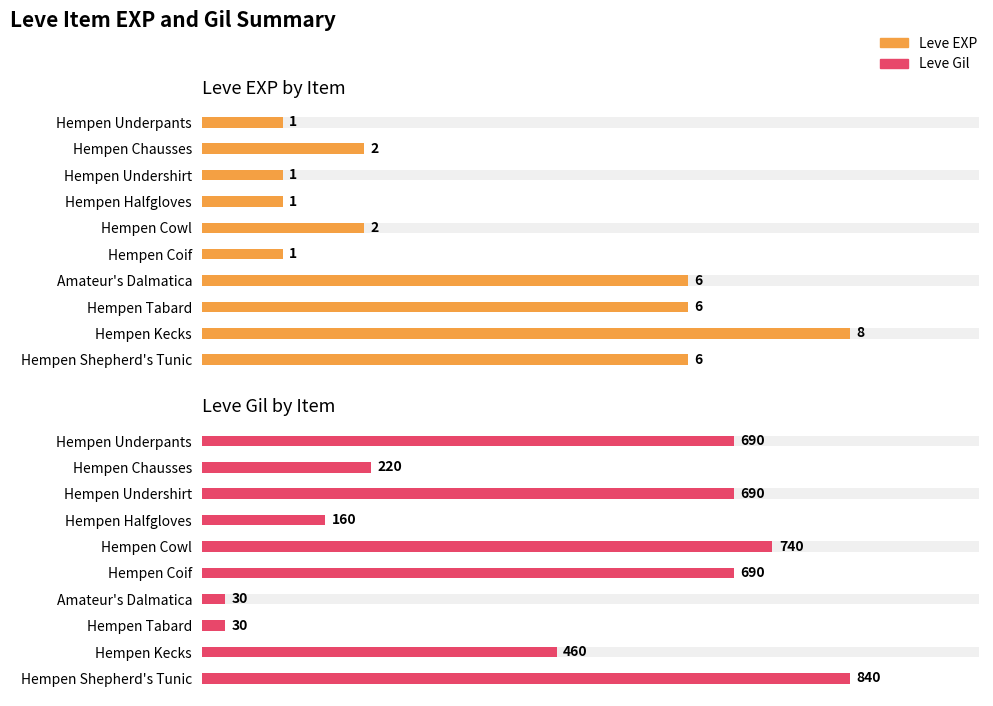

True or false: Leve EXP has a value of 2 at Hempen Shepherd's Tunic.

False